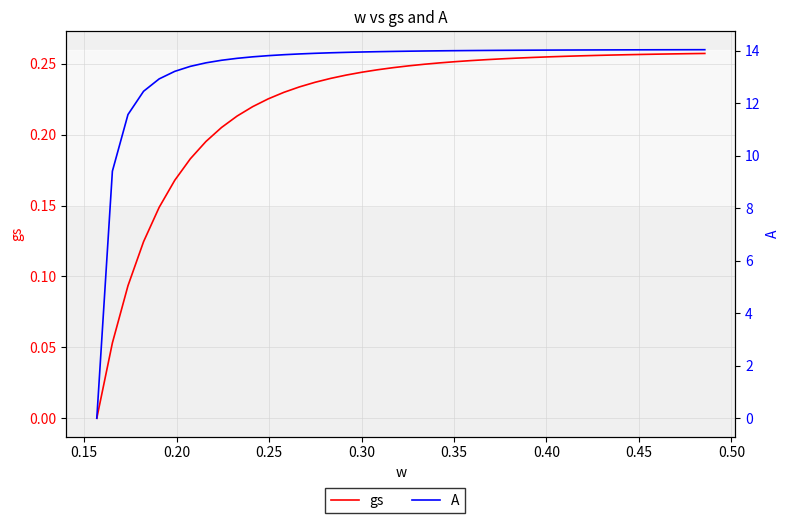

Which series has the largest total across all categories?

A